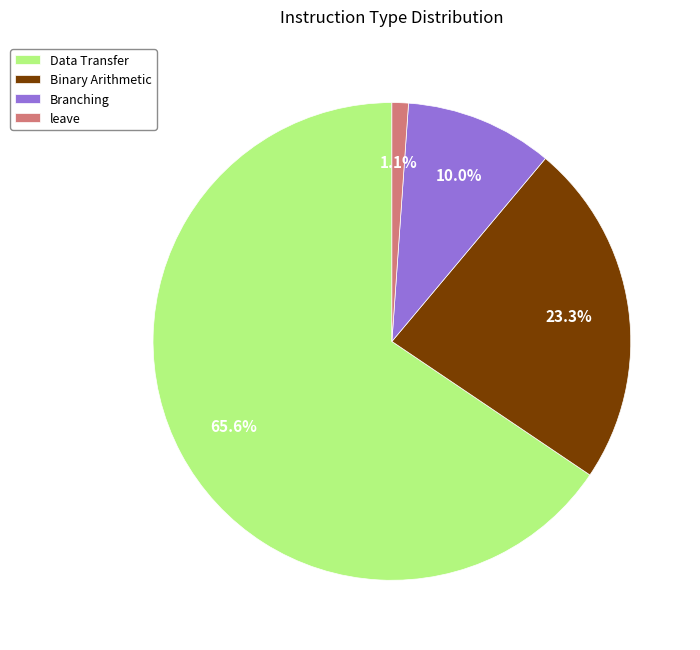

How many slices are in this pie chart?

4